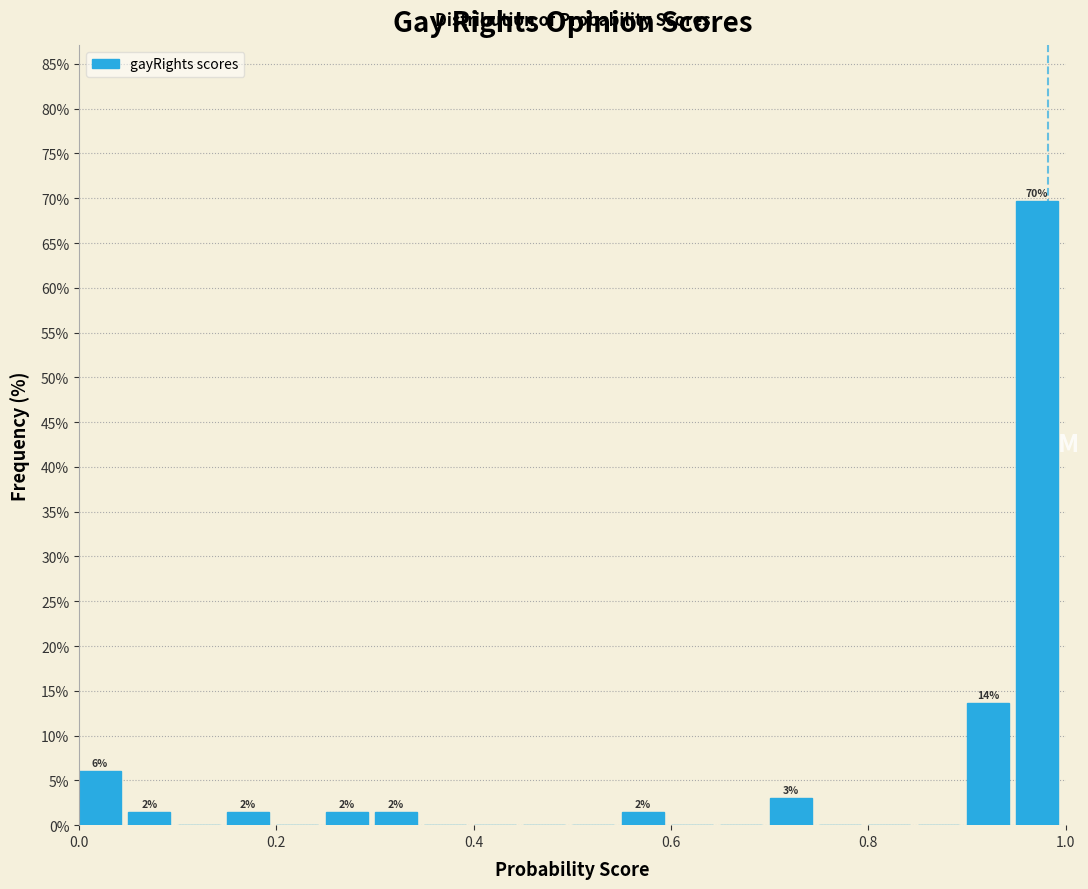

Around what value on the x-axis is the tallest bar? Give the approximate position of its centre, as read against the axis.

0.98